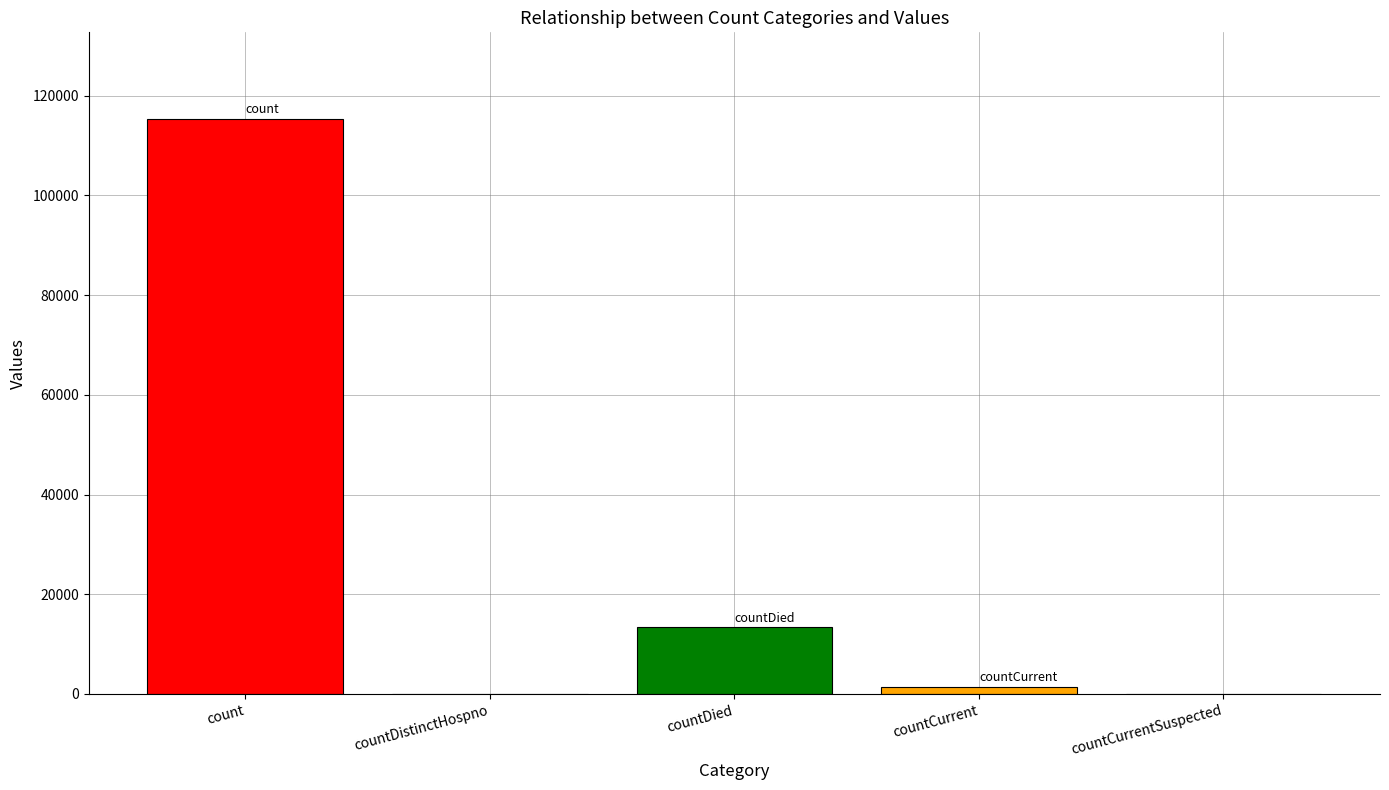

Between countCurrent and count, which is larger?

count